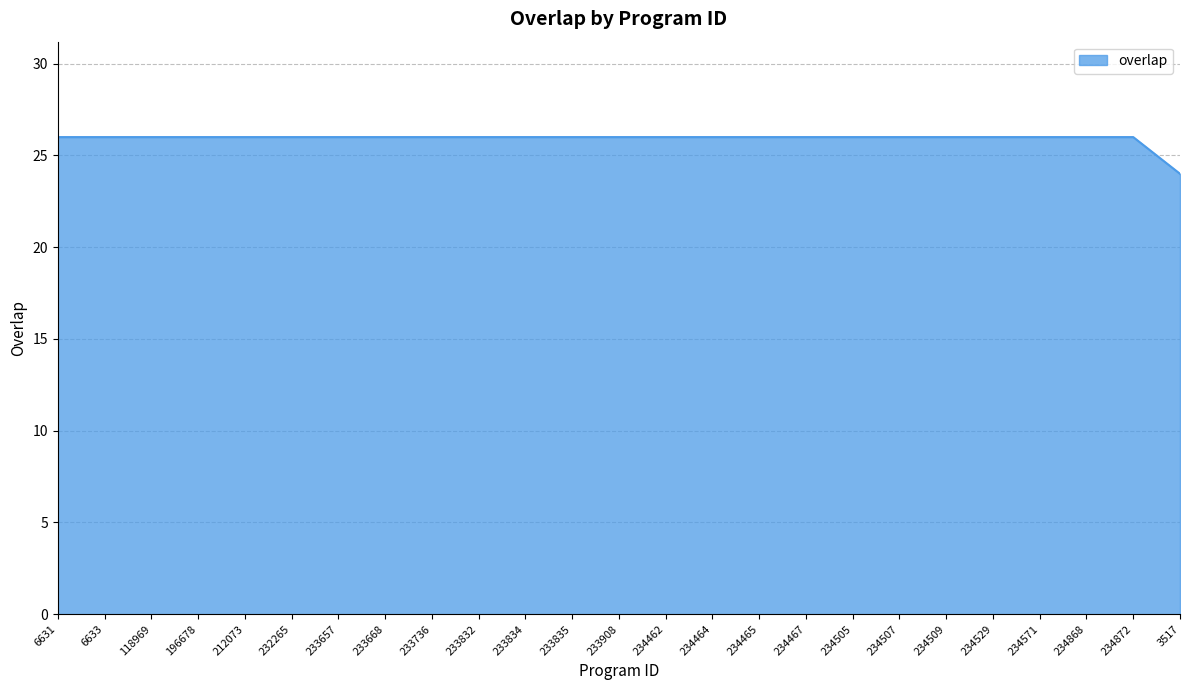

True or false: the data shows 26 at 233835.

True